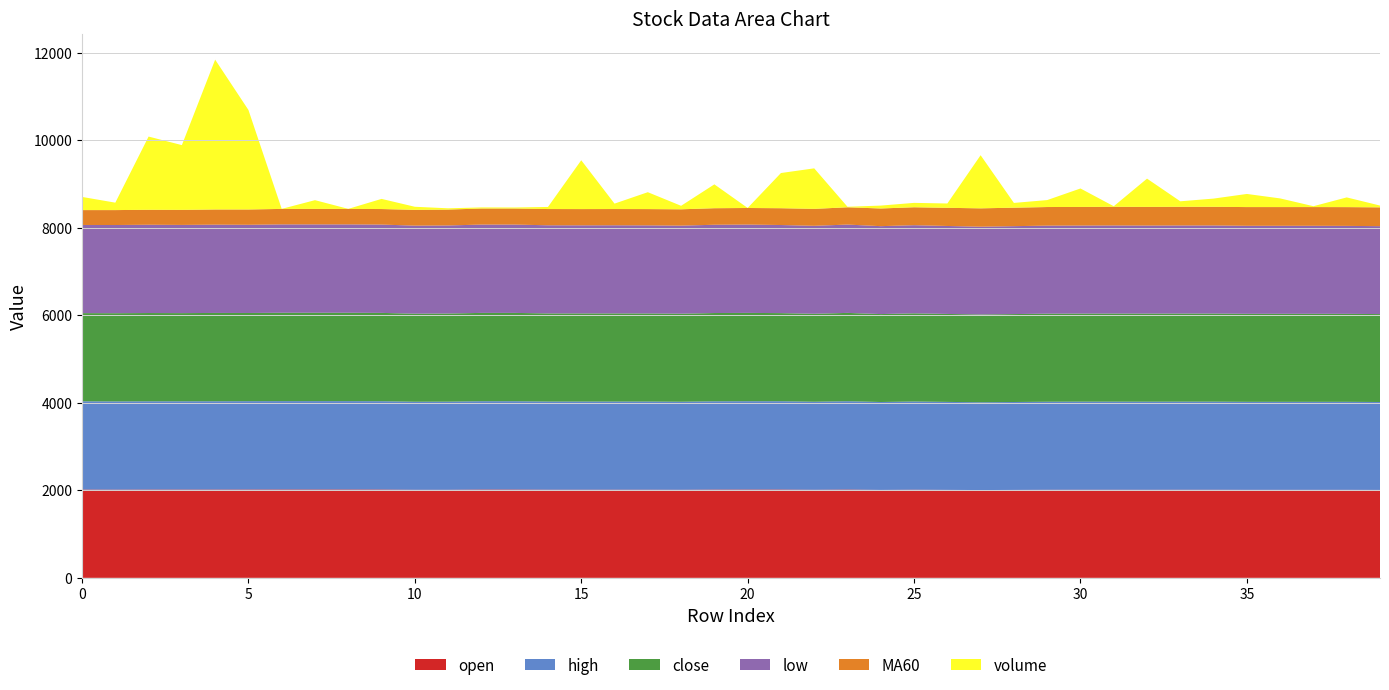

Reading left to right, extract all data points from this chart.

open: 0=2017	1=2015	2=2017	3=2017	4=2017	5=2018	6=2019	7=2019	8=2019	9=2018	10=2012	11=2012	12=2018	13=2018	14=2014	15=2014	16=2014	17=2014	18=2012	19=2017	20=2018	21=2018	22=2012	23=2018	24=2009	25=2014	26=2010	27=2006	28=2009	29=2012	30=2013	31=2013	32=2012	33=2013	34=2013	35=2011	36=2011	37=2011	38=2011	39=2009
high: 0=2017	1=2016	2=2017	3=2017	4=2018	5=2019	6=2019	7=2019	8=2019	9=2018	10=2012	11=2014	12=2018	13=2018	14=2014	15=2014	16=2014	17=2014	18=2012	19=2017	20=2018	21=2018	22=2012	23=2018	24=2009	25=2015	26=2010	27=2006	28=2009	29=2012	30=2013	31=2013	32=2013	33=2013	34=2013	35=2011	36=2011	37=2011	38=2011	39=2009
close: 0=2015	1=2016	2=2017	3=2015	4=2018	5=2015	6=2019	7=2019	8=2019	9=2018	10=2012	11=2014	12=2018	13=2018	14=2014	15=2014	16=2014	17=2013	18=2012	19=2017	20=2018	21=2013	22=2010	23=2018	24=2009	25=2015	26=2010	27=2006	28=2009	29=2012	30=2012	31=2013	32=2013	33=2013	34=2013	35=2011	36=2011	37=2011	38=2010	39=2009
low: 0=2014	1=2015	2=2017	3=2015	4=2017	5=2015	6=2019	7=2019	8=2019	9=2018	10=2012	11=2012	12=2018	13=2018	14=2014	15=2013	16=2014	17=2013	18=2012	19=2017	20=2018	21=2013	22=2010	23=2018	24=2009	25=2014	26=2010	27=2006	28=2009	29=2012	30=2012	31=2013	32=2012	33=2013	34=2013	35=2011	36=2011	37=2011	38=2010	39=2009
MA60: 0=340	1=341	2=342	3=344	4=347	5=350	6=354	7=354	8=354	9=355	10=361	11=363	12=367	13=367	14=371	15=371	16=371	17=372	18=373	19=378	20=379	21=384	22=387	23=395	24=404	25=410	26=415	27=419	28=422	29=425	30=425	31=426	32=426	33=426	34=426	35=428	36=428	37=428	38=429	39=430
volume: 0=301	1=170	2=1673	3=1480	4=3424	5=2274	6=1	7=200	8=1	9=232	10=70	11=29	12=25	13=23	14=48	15=1116	16=124	17=386	18=80	19=545	20=1	21=804	22=926	23=12	24=66	25=100	26=99	27=1214	28=109	29=159	30=422	31=13	32=646	33=126	34=188	35=300	36=198	37=20	38=222	39=41